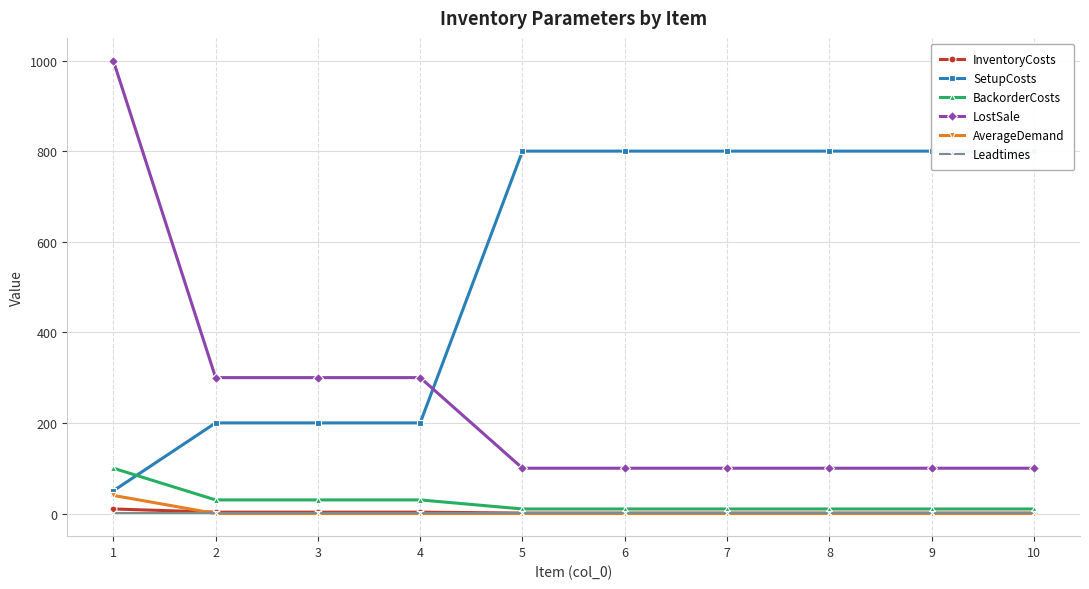

Which series has the largest range (max minus min)?

LostSale